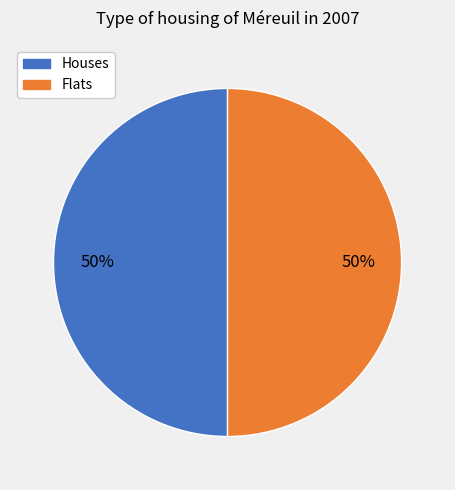

Combined, do Houses and Flats account for over 50%?

Yes